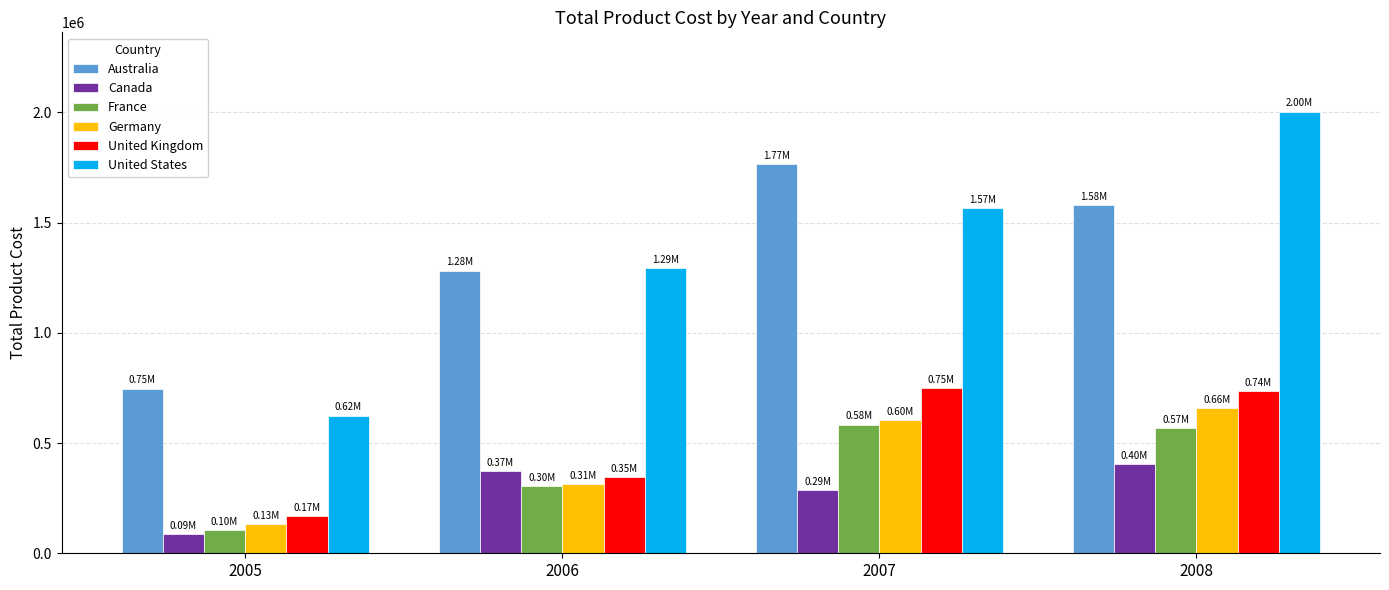

Count the number of categories in the chart.

4